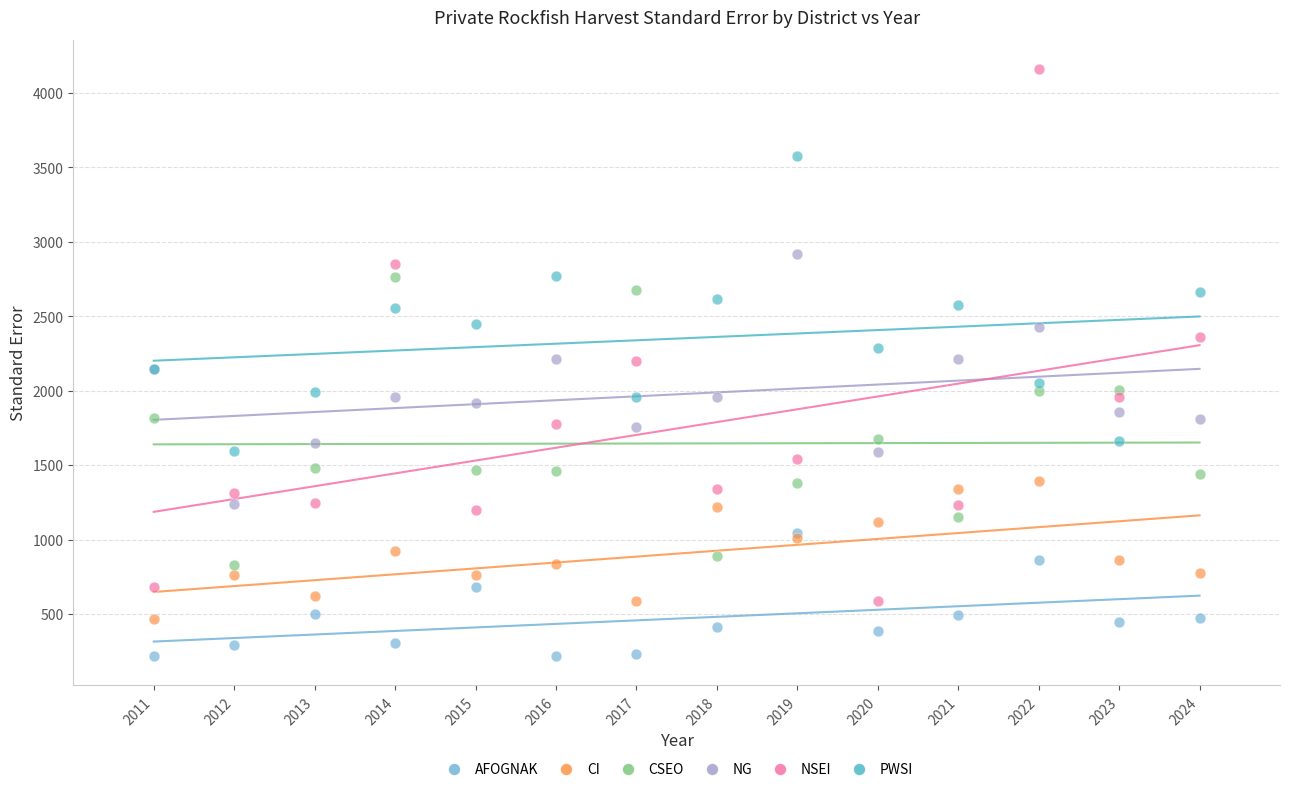

Which series contains the highest Y value?

NSEI